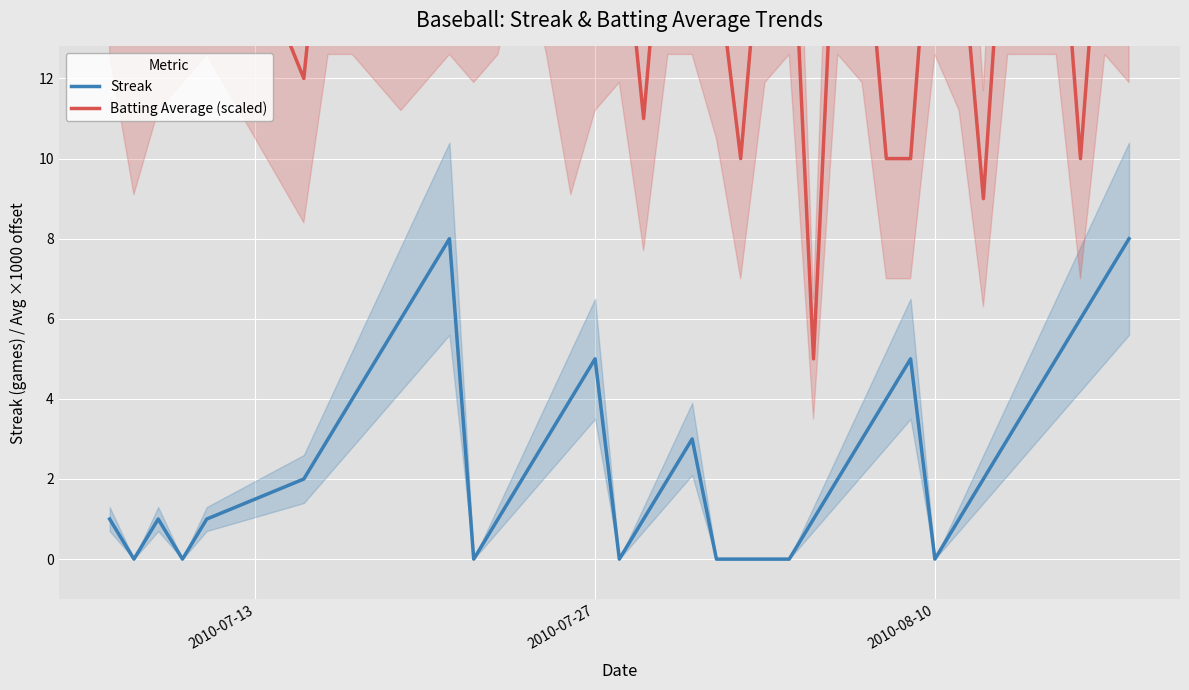

Which series has the largest total across all categories?

Batting Average (scaled)